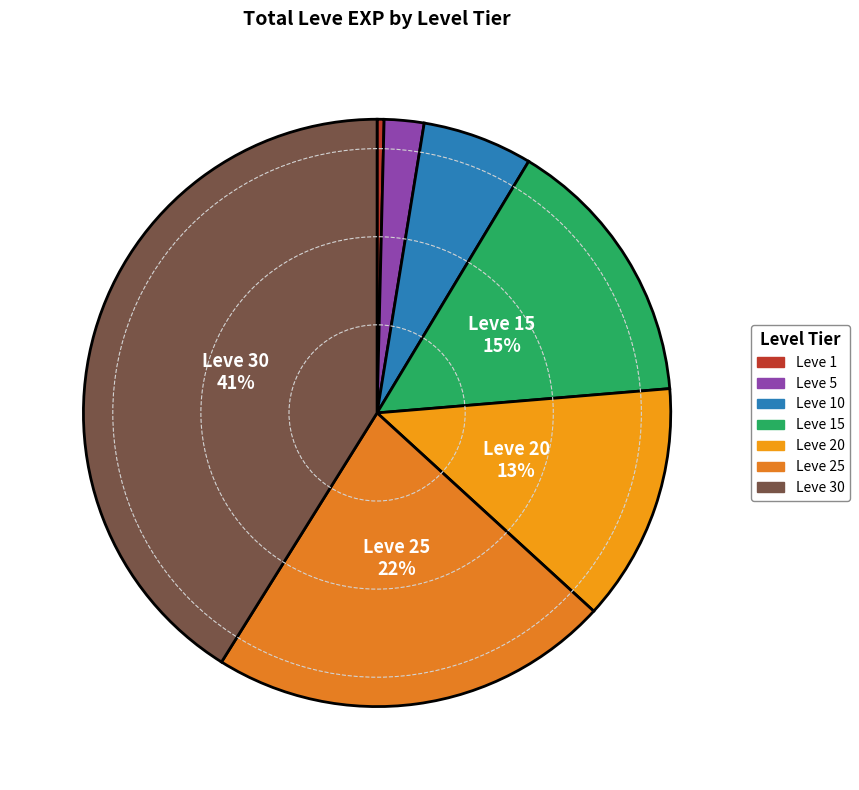

What is the largest slice in the pie chart?

Leve 30